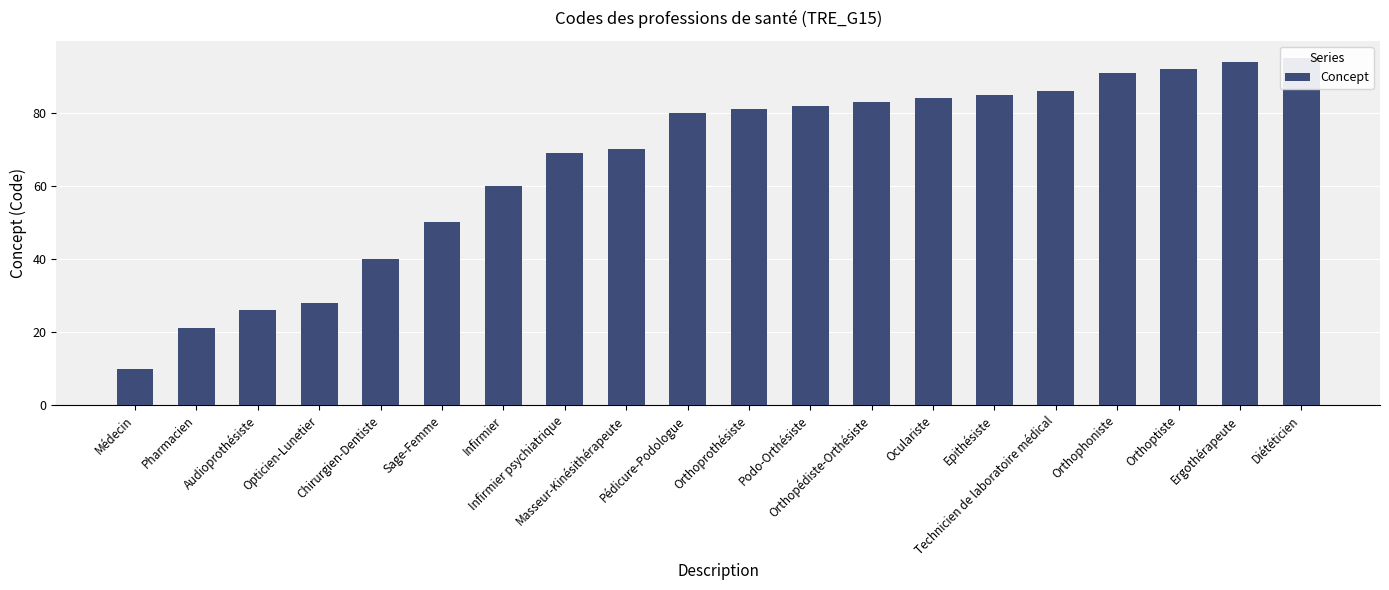

Is it true that the value at Podo-Orthésiste is 82?

True